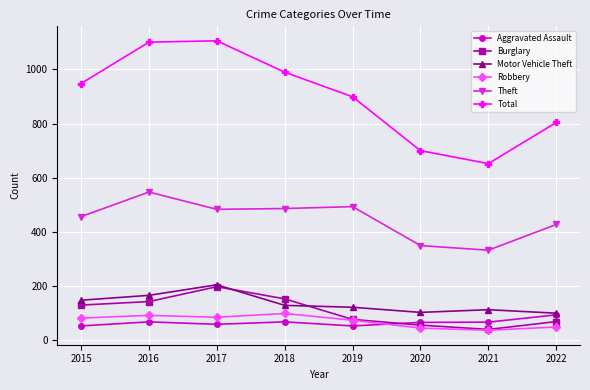

True or false: Theft has a value of 486 at 2018.

True